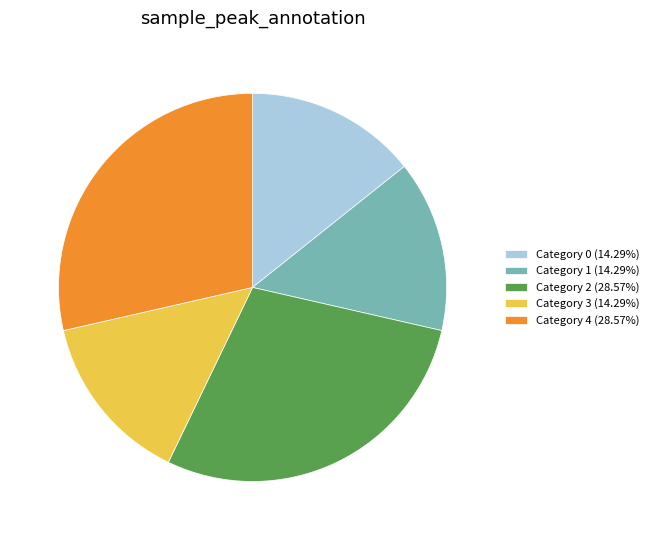

Is there a majority slice in this chart?

No